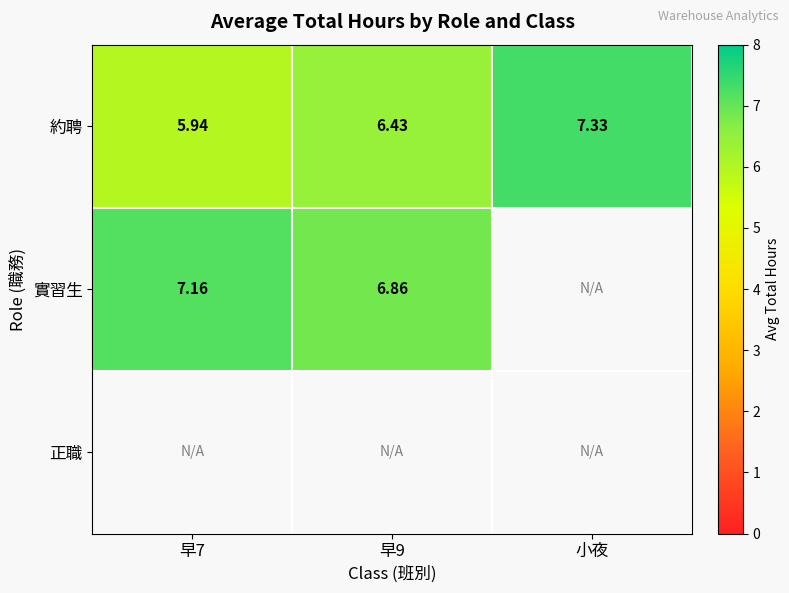

Which label corresponds to the smallest value in the chart?

早7